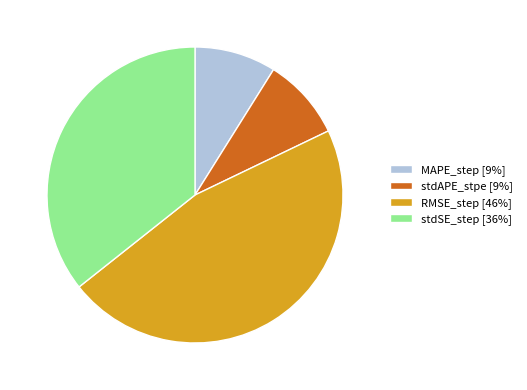

Is it true that MAPE_step is 24% of the pie?

False